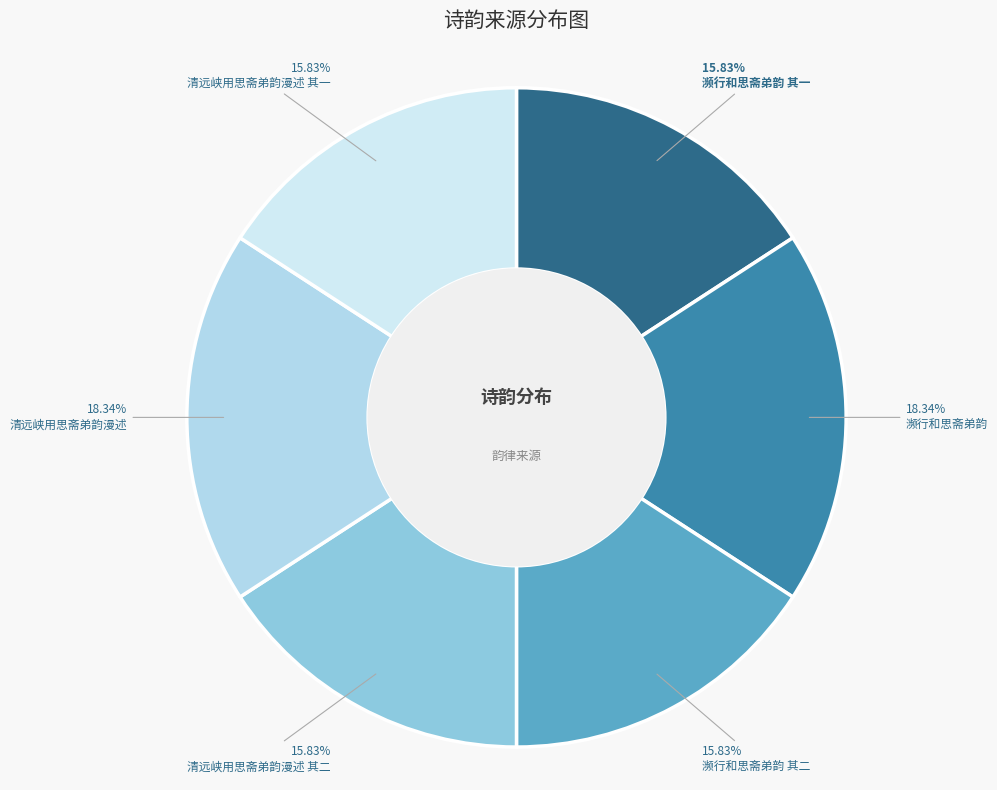

Is there a majority slice in this chart?

No